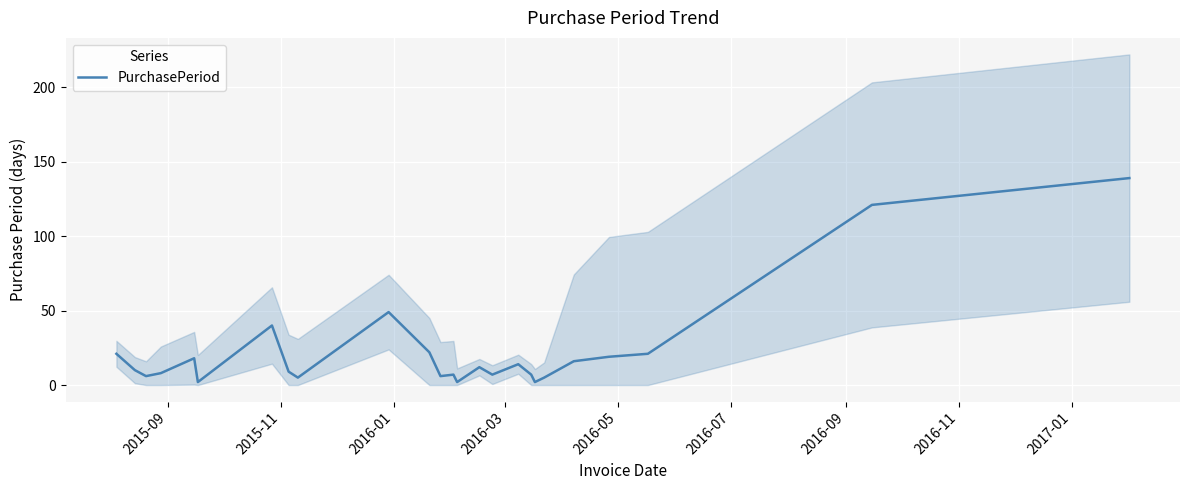

What is the maximum value for PurchasePeriod?

139